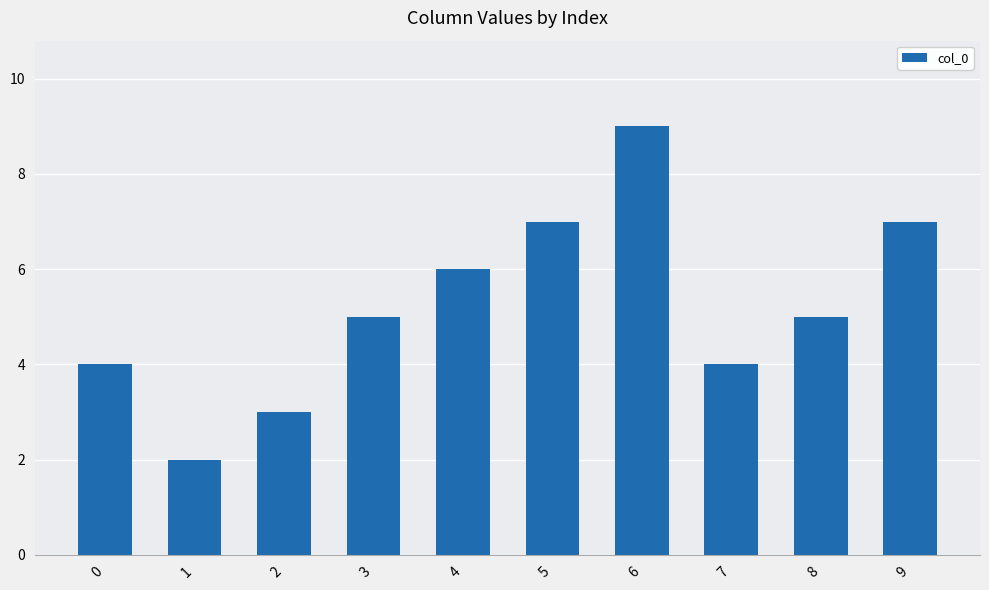

Is it true that the value at 6 is 4?

False